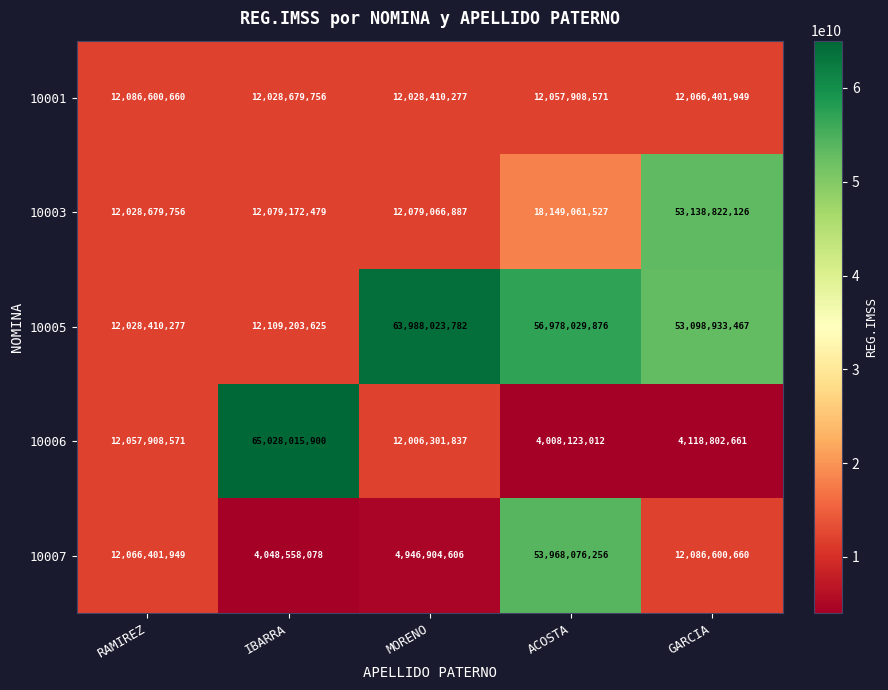

Which series changed the most between ACOSTA and GARCIA?

10007